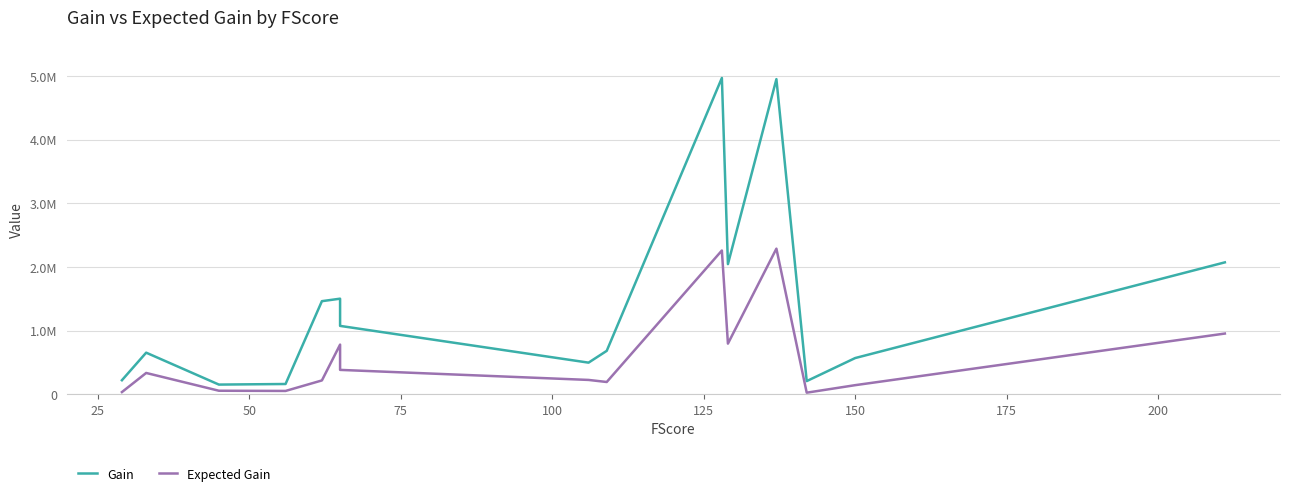

How many interior local valleys does the Expected Gain series have?

4